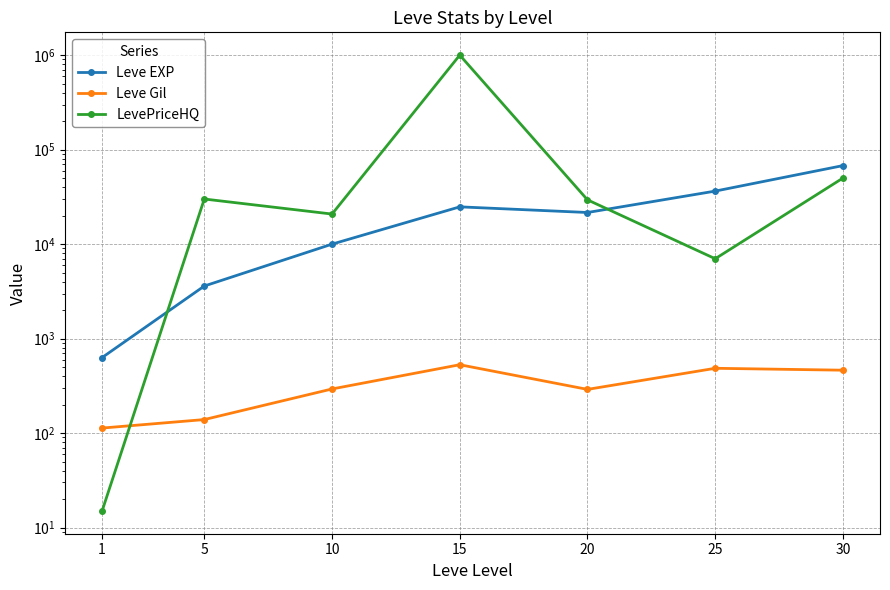

Where is the first local maximum for Leve Gil?

15